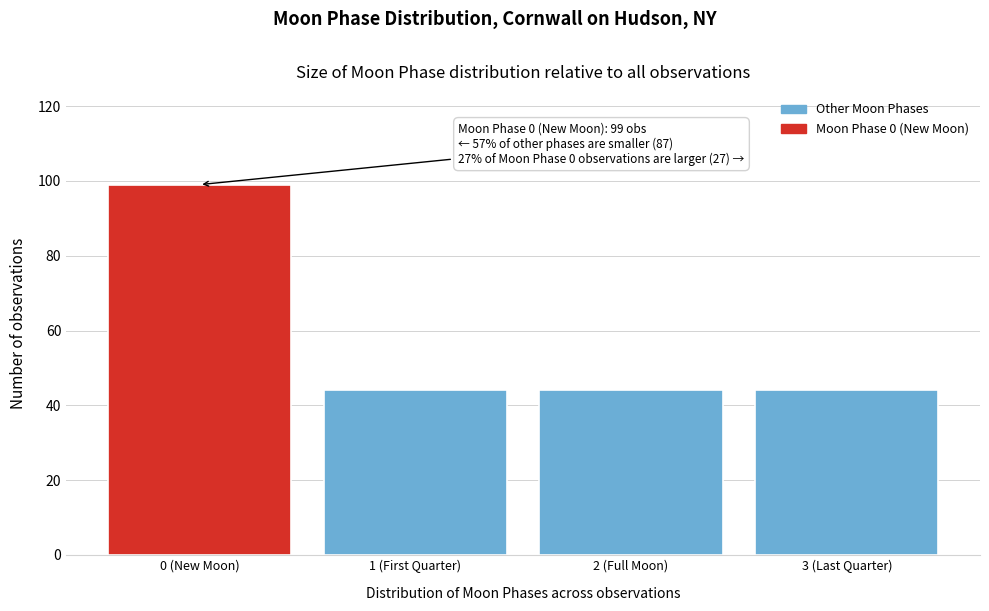

Reading left to right, what are all the values shown in this chart?

0 (New Moon)=99	1 (First Quarter)=44	2 (Full Moon)=44	3 (Last Quarter)=44